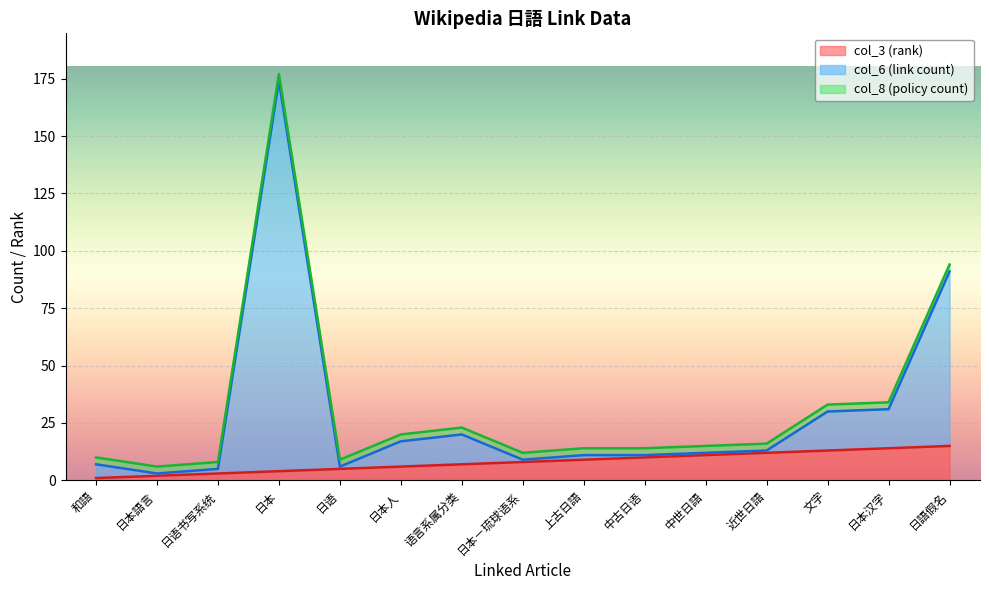

Where is the first local maximum for col_6 (link count)?

日本